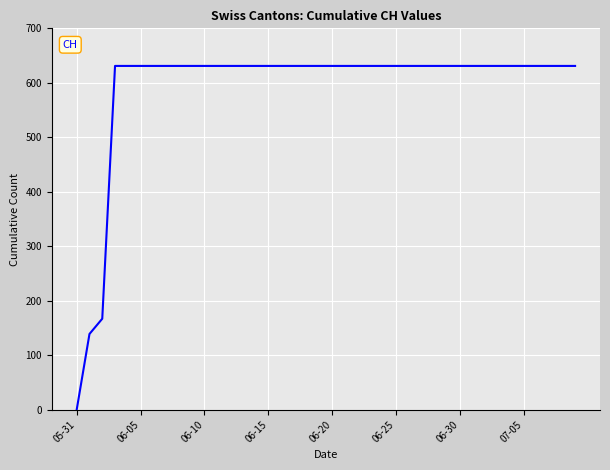

What is the difference between the maximum and minimum values?

631